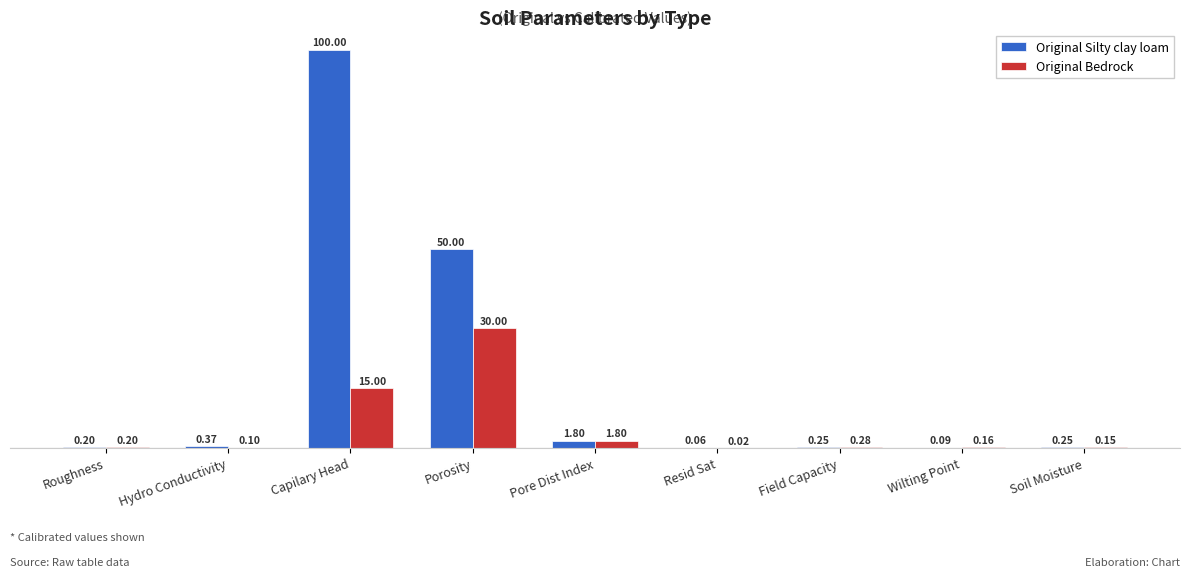

Which series changed the most between Field Capacity and Soil Moisture?

Original Bedrock